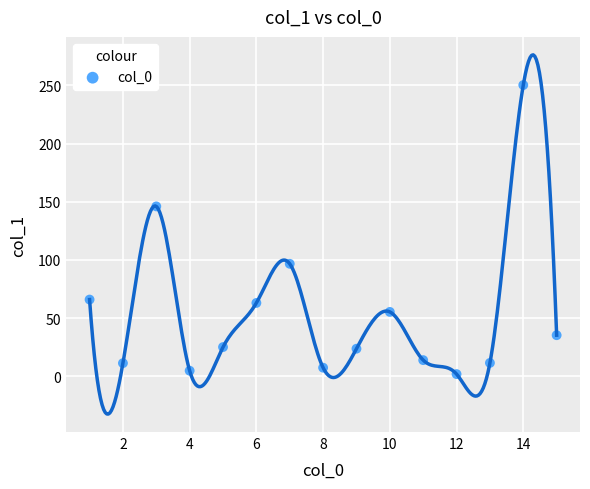

What is the range of Y values (max minus min)?

248.2